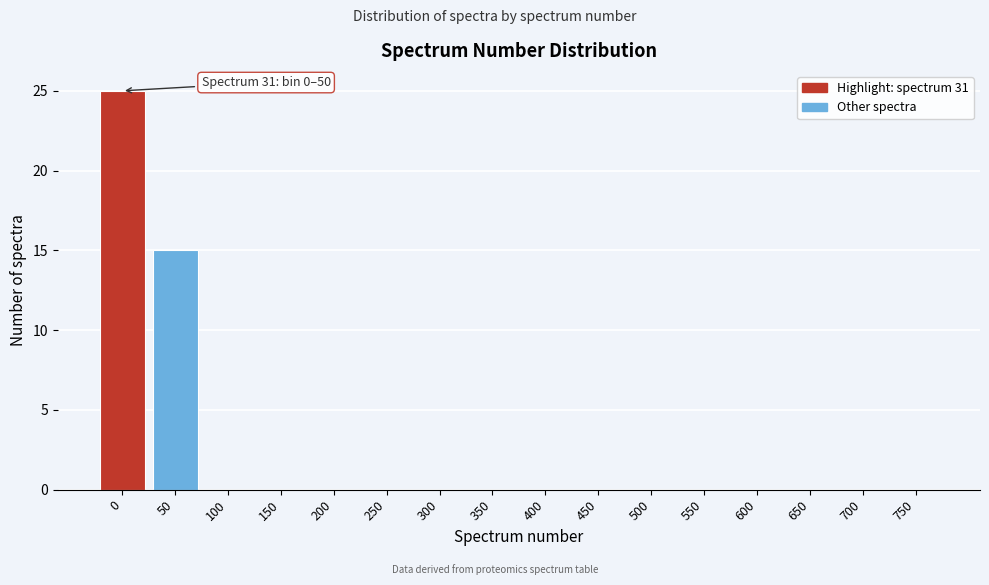

Reading left to right, extract all data points from this chart.

0=25	50=15	100=0	150=0	200=0	250=0	300=0	350=0	400=0	450=0	500=0	550=0	600=0	650=0	700=0	750=0